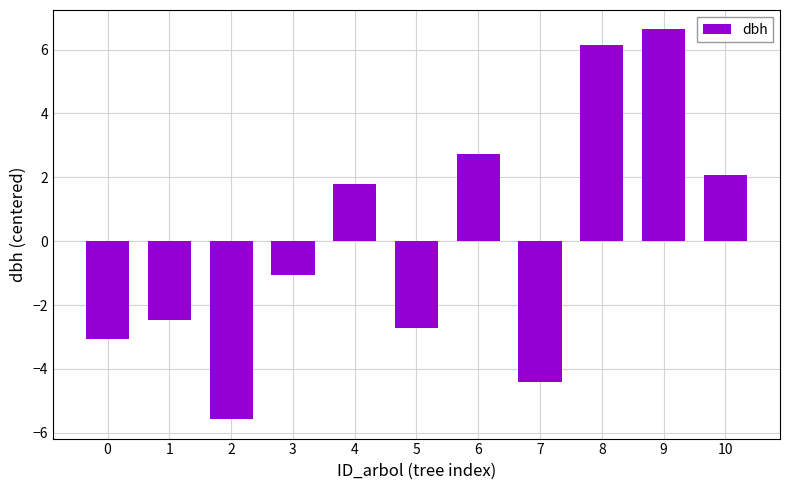

List the labels in order of value, smallest first.

2, 7, 0, 5, 1, 3, 4, 10, 6, 8, 9